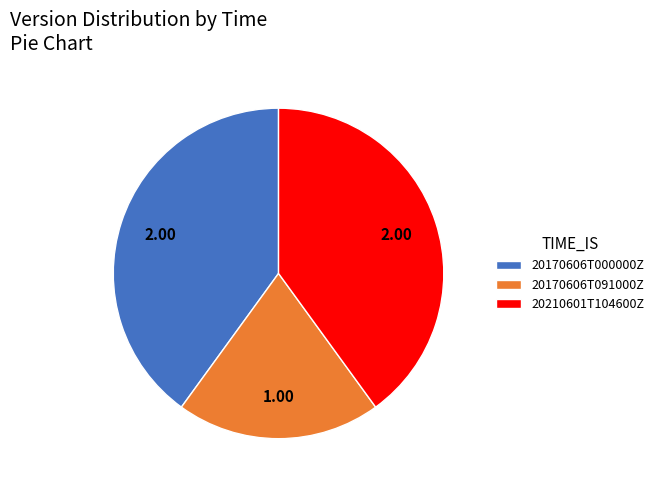

Does any single category account for the majority?

No